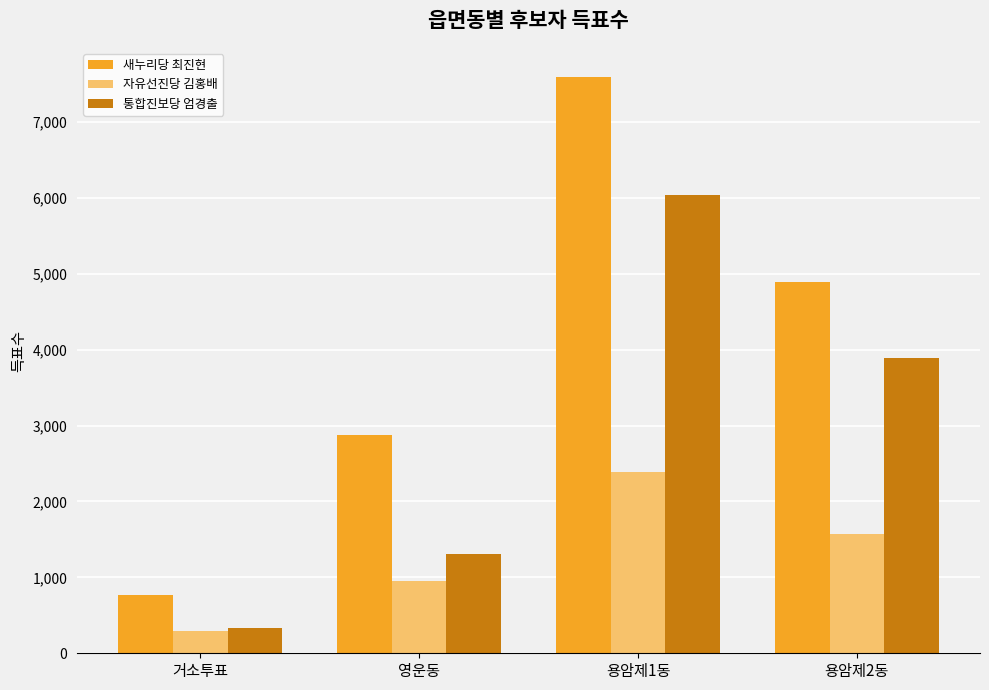

Reading left to right, extract all data points from this chart.

새누리당 최진현: 거소투표=767	영운동=2873	용암제1동=7596	용암제2동=4897
자유선진당 김홍배: 거소투표=296	영운동=957	용암제1동=2385	용암제2동=1570
통합진보당 엄경출: 거소투표=327	영운동=1307	용암제1동=6036	용암제2동=3889